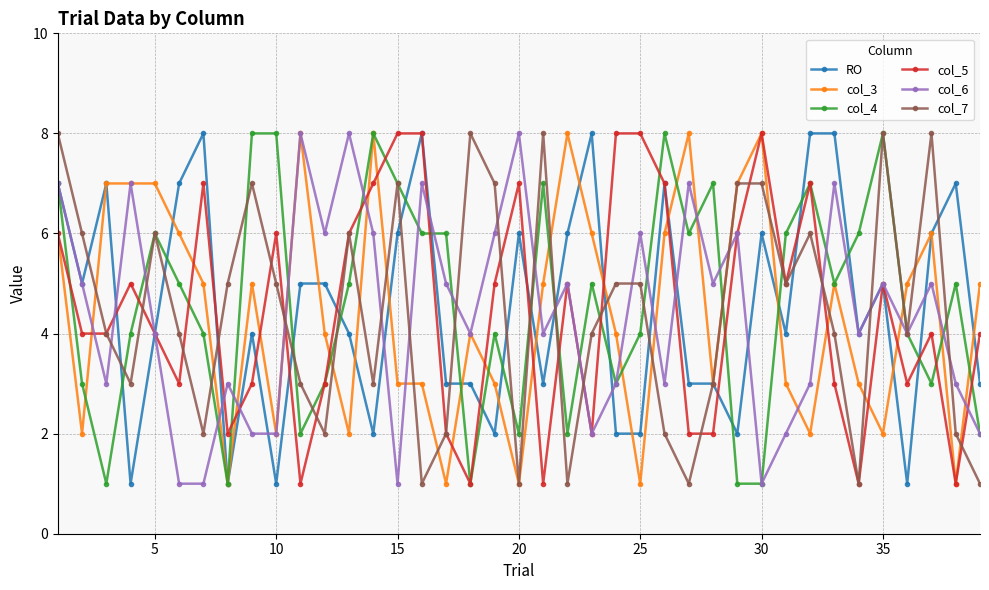

What is the greatest value displayed?

8